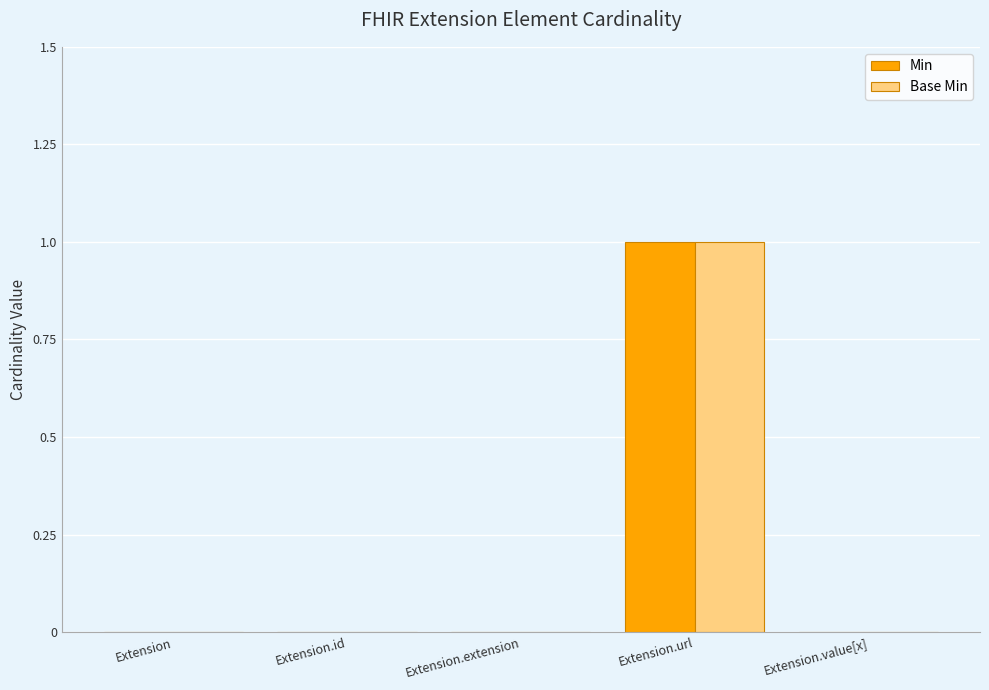

Which category has the highest value in the Min series?

Extension.url